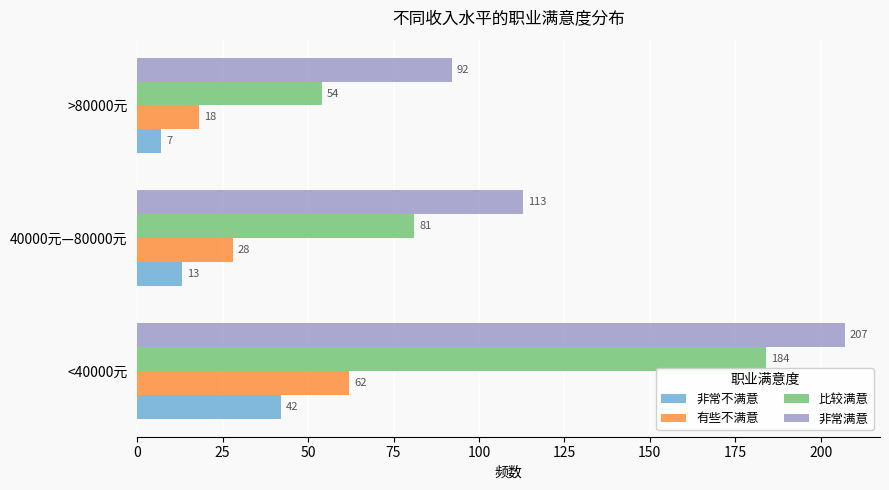

Rank the series by their maximum value, from lowest to highest.

非常不满意, 有些不满意, 比较满意, 非常满意